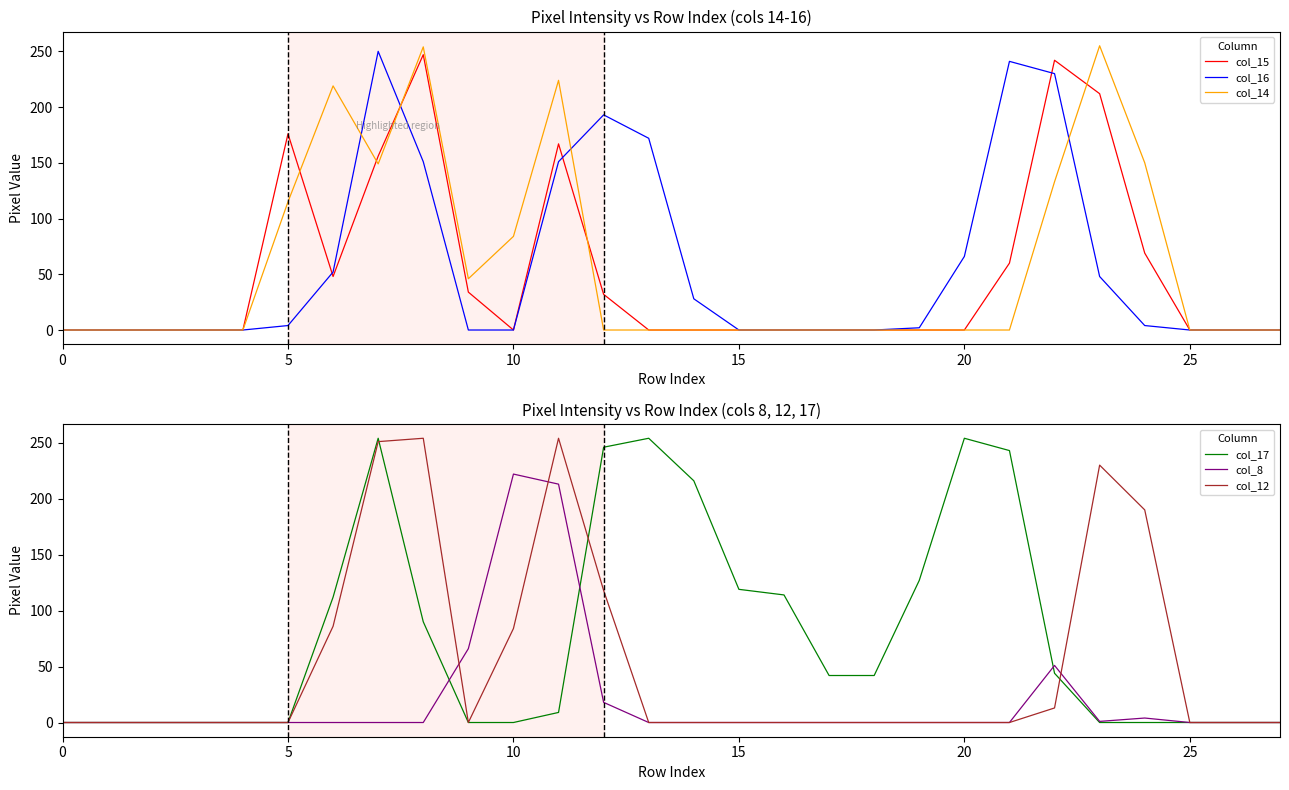

How many times do col_12 and col_16 cross each other?

3